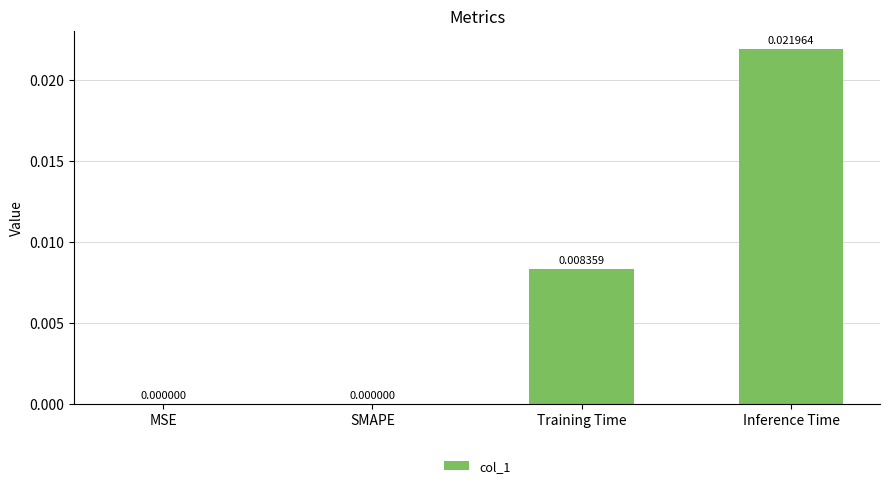

At which category does the chart reach its peak across all series?

Inference Time